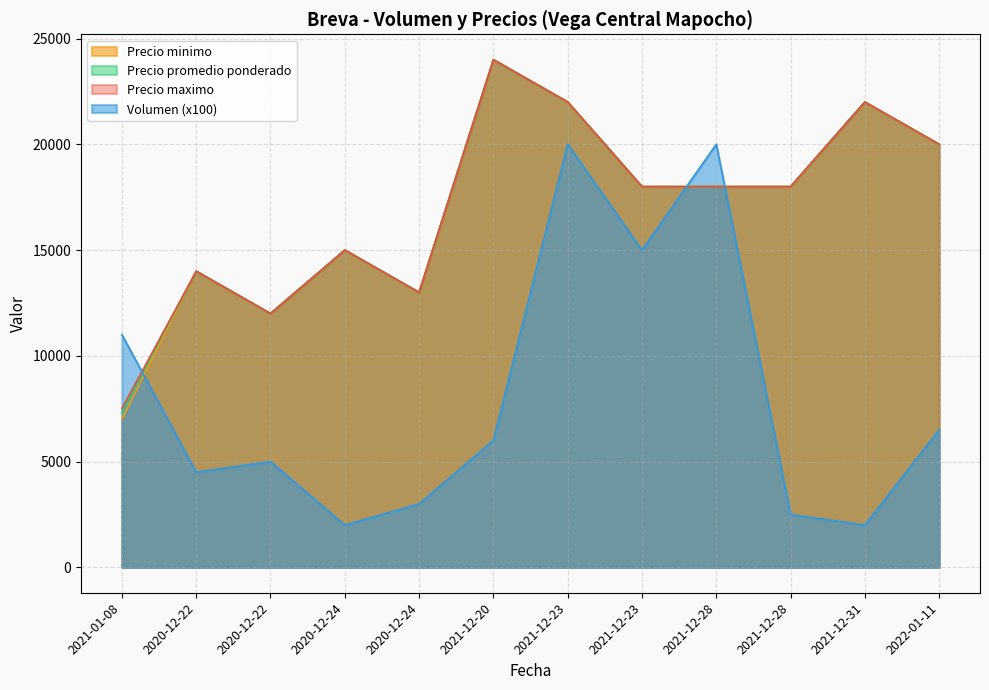

Between 2022-01-11 and 2021-12-20, which is larger?

2022-01-11